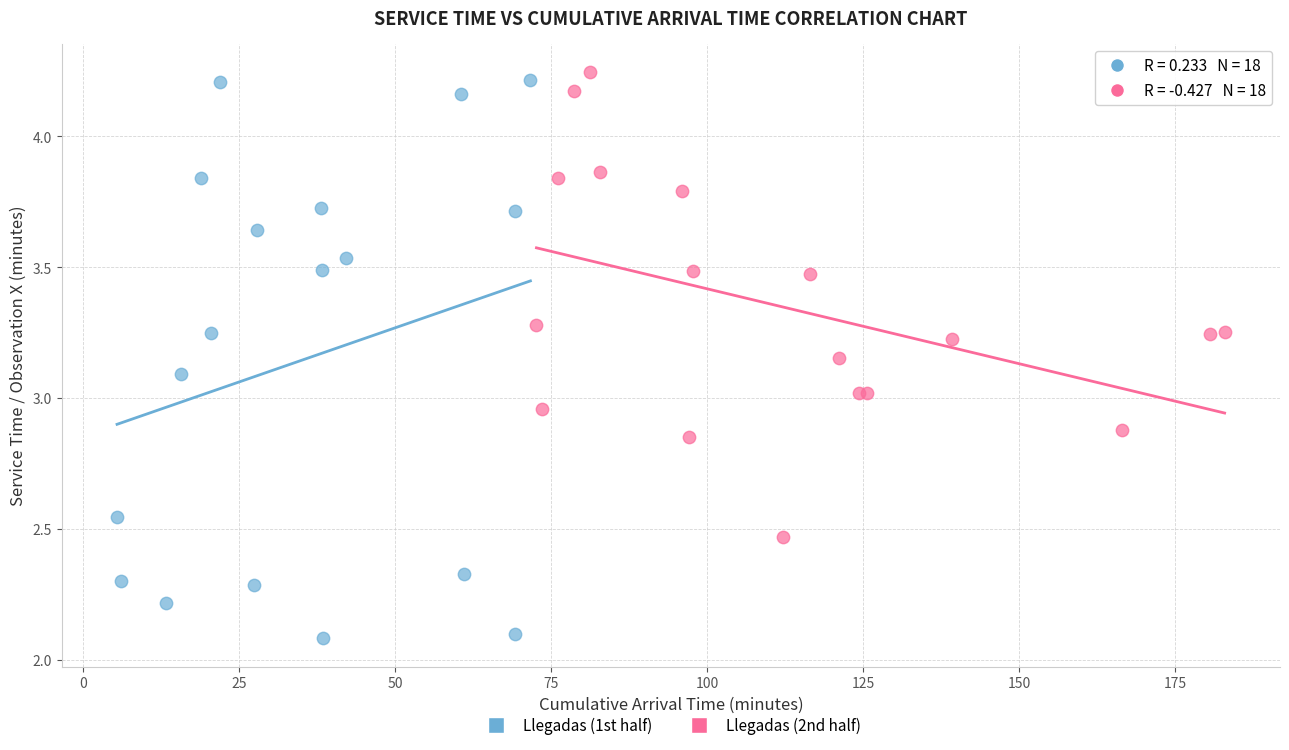

Which series has the widest spread of Y values?

Llegadas (1st half)